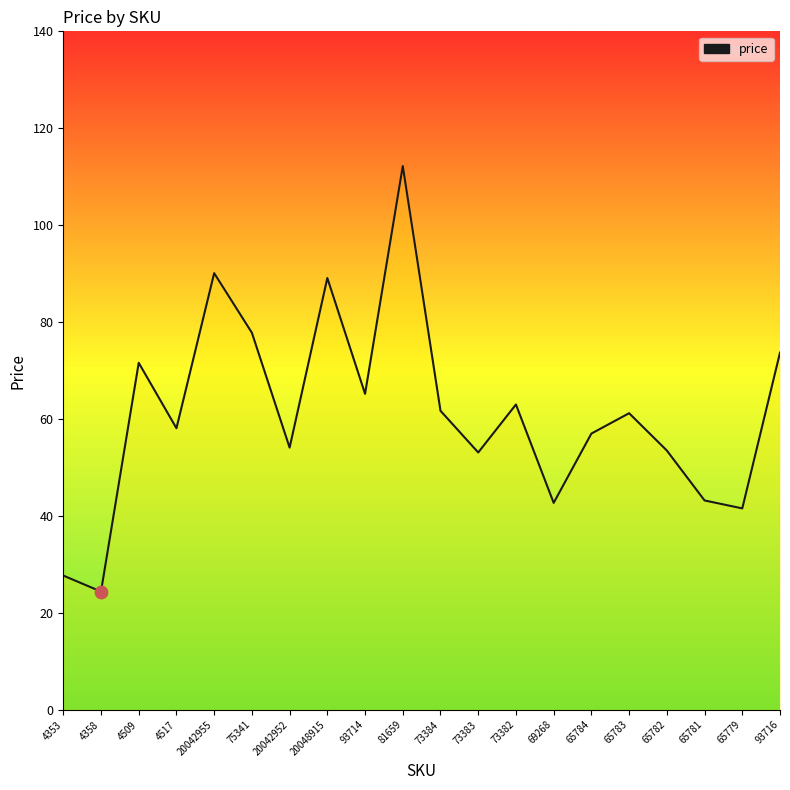

Approximately how many times larger is the value at 4509 compared to 73383?

1.3